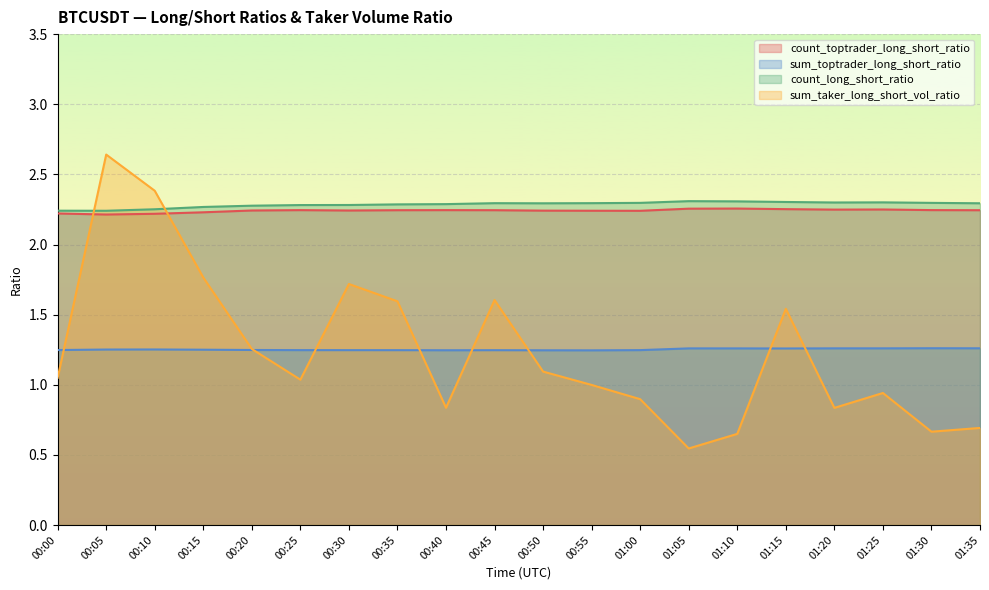

The value of sum_taker_long_short_vol_ratio at 01:05 is 0.2. True or false?

False